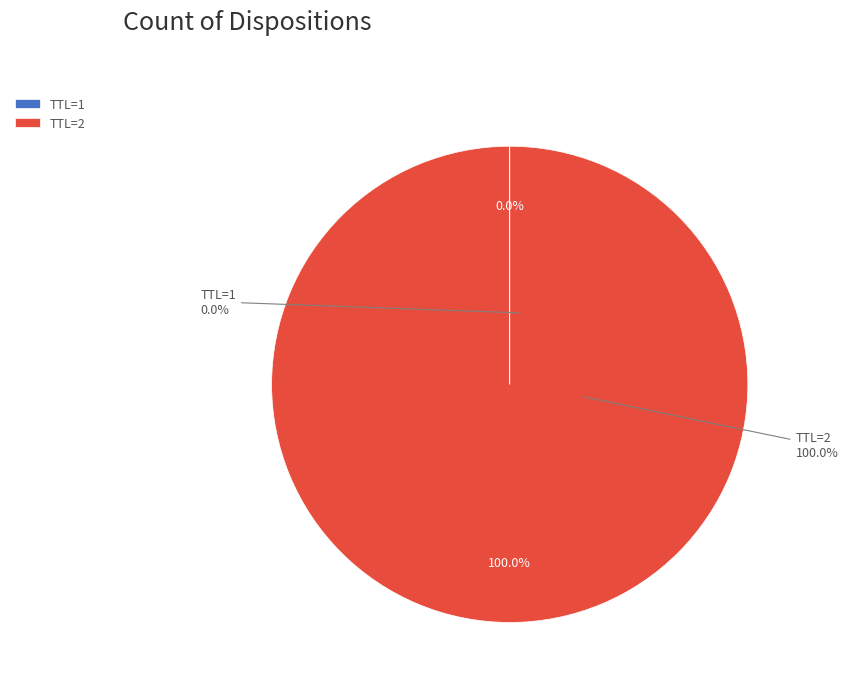

To the nearest percent, what is the average slice percentage?

50%